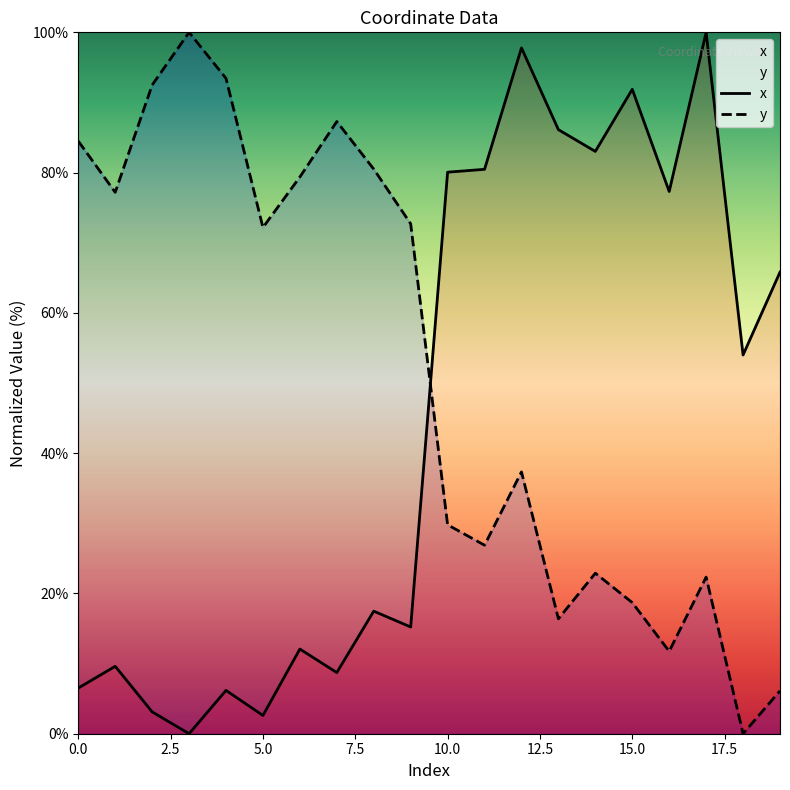

What is the total value across all series at 4?

99.6